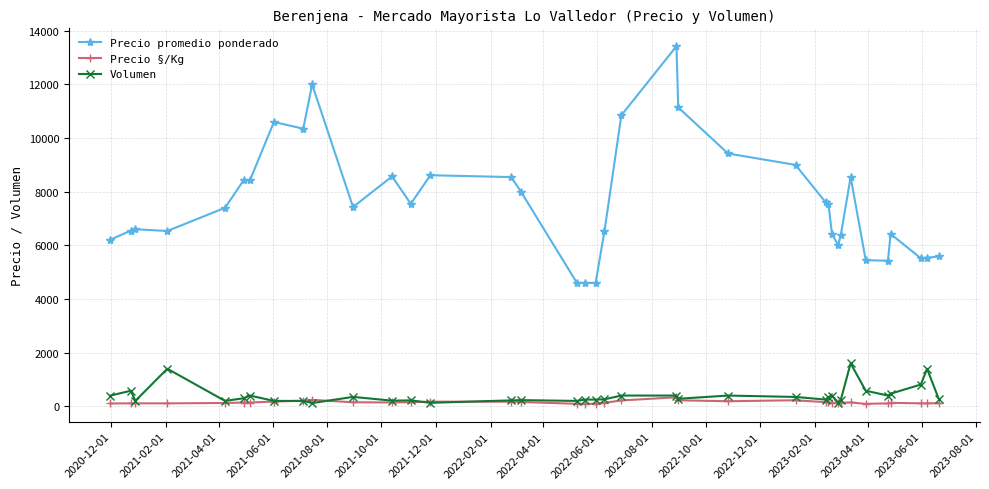

True or false: Precio §/Kg and Precio promedio ponderado cross at least once.

False